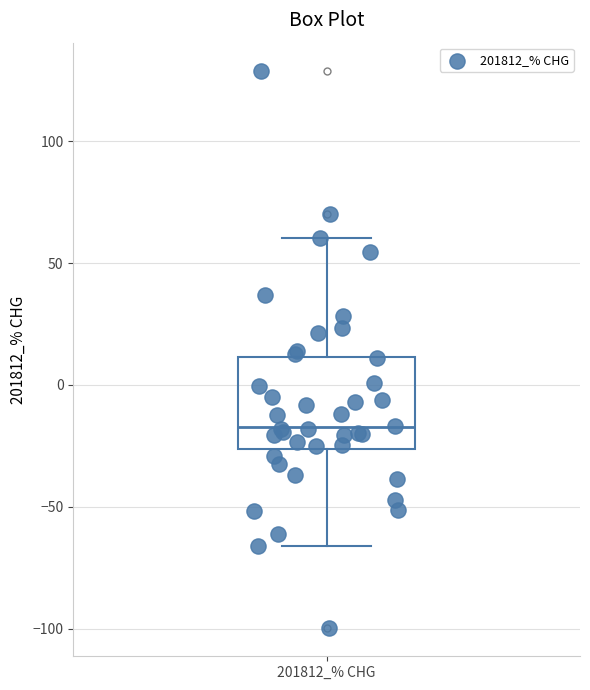

Where is the upper edge of the box for 201812_% CHG on the y-axis? The values are not printed on the chart, so give them approximately, as read against the axis.

10